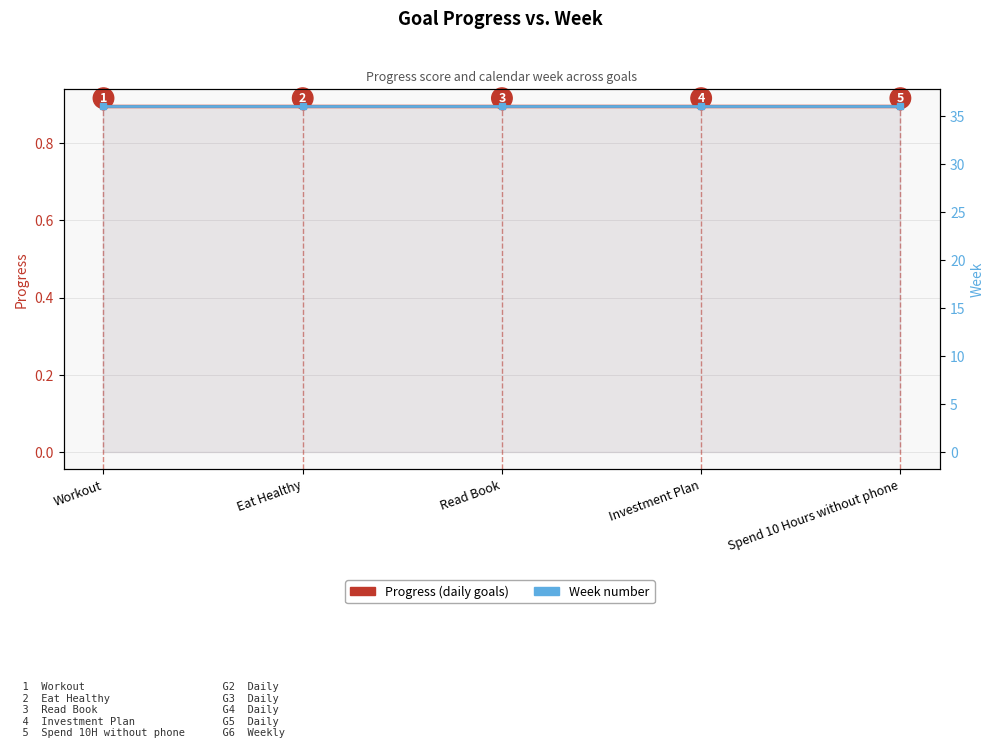

The Week series shows 20.5 at Eat Healthy. True or false?

False